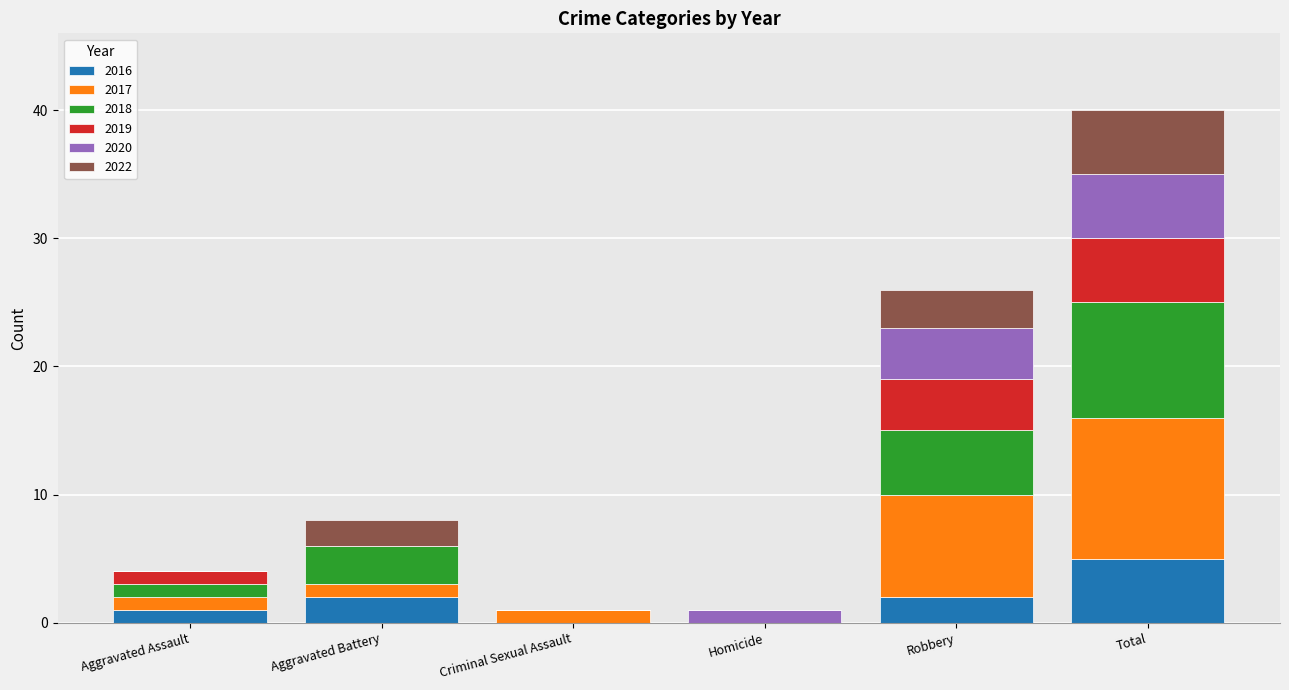

How many categories are shown in the chart?

6